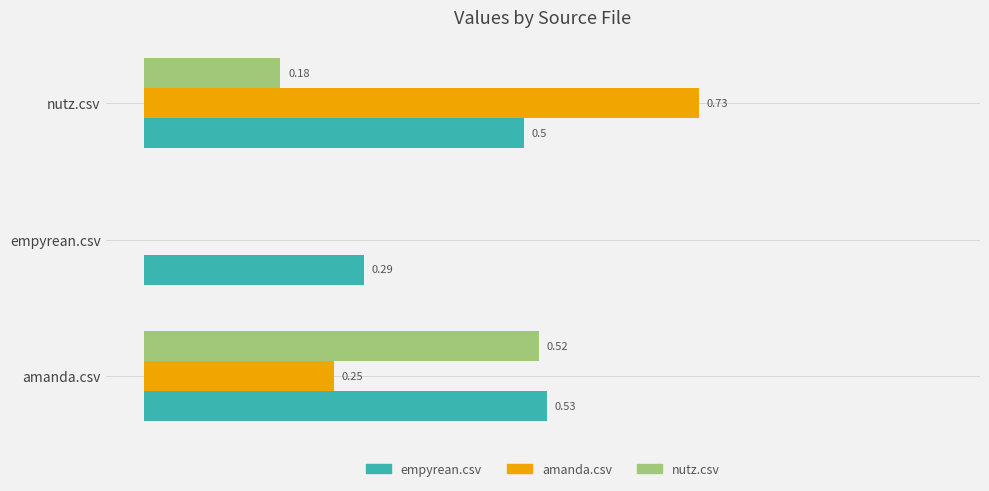

Is the value of nutz.csv at empyrean.csv greater than the value of empyrean.csv at nutz.csv?

No